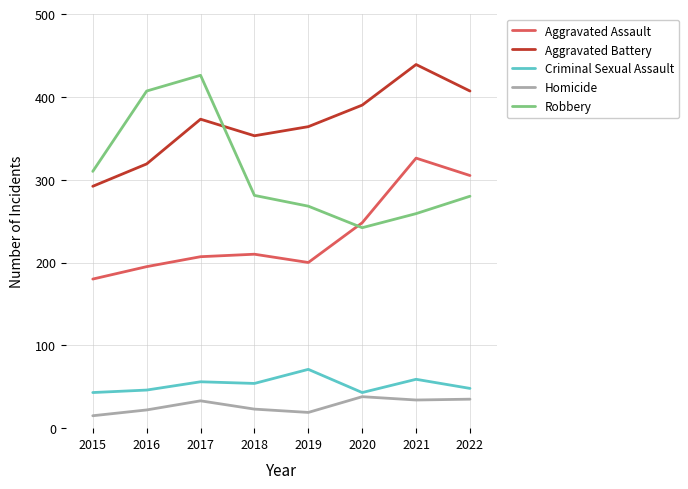

The Criminal Sexual Assault series shows 46 at 2016. True or false?

True